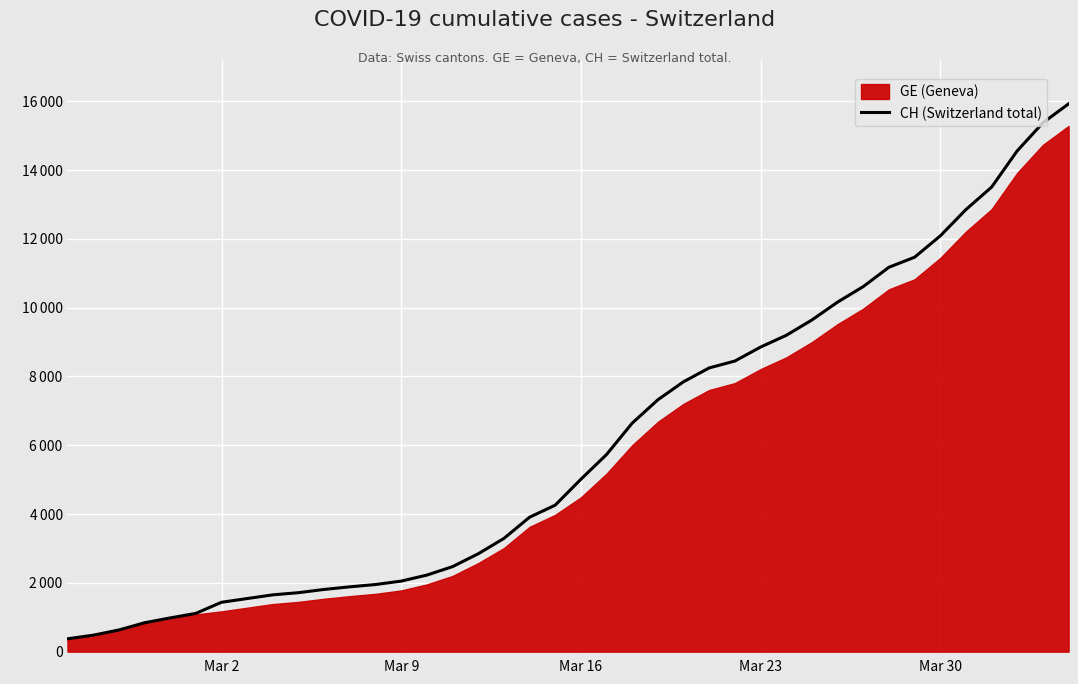

Does the chart display data point markers on the line(s)?

No